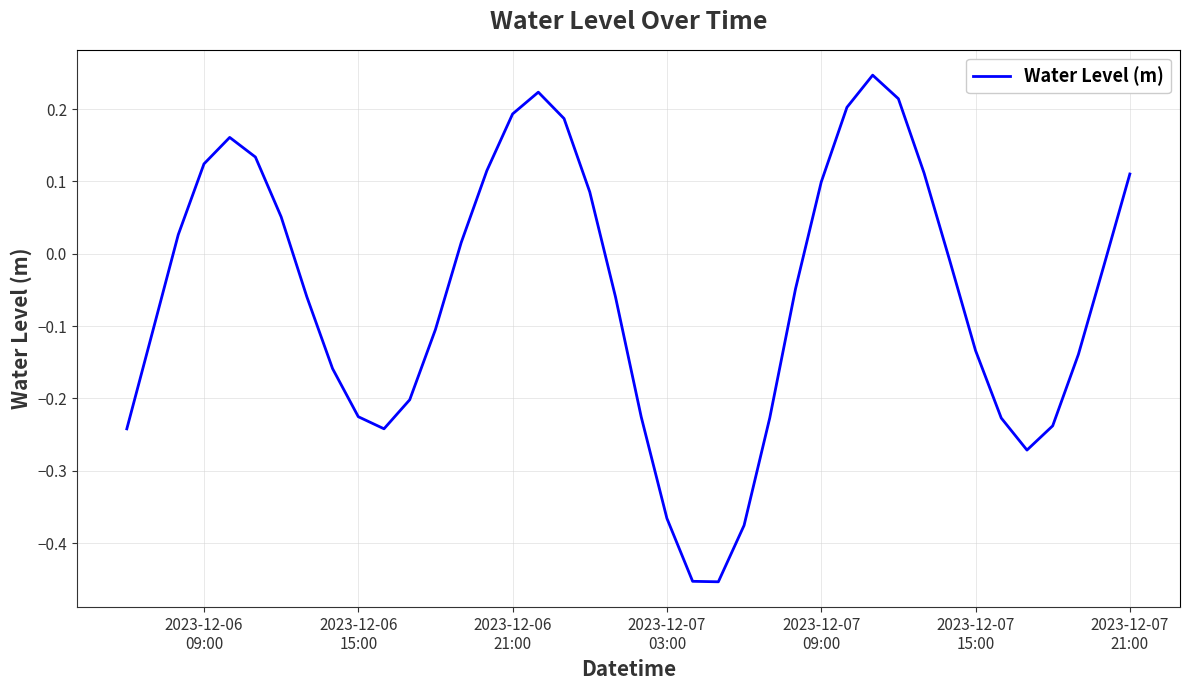

What is the difference between the maximum and minimum values?

0.7